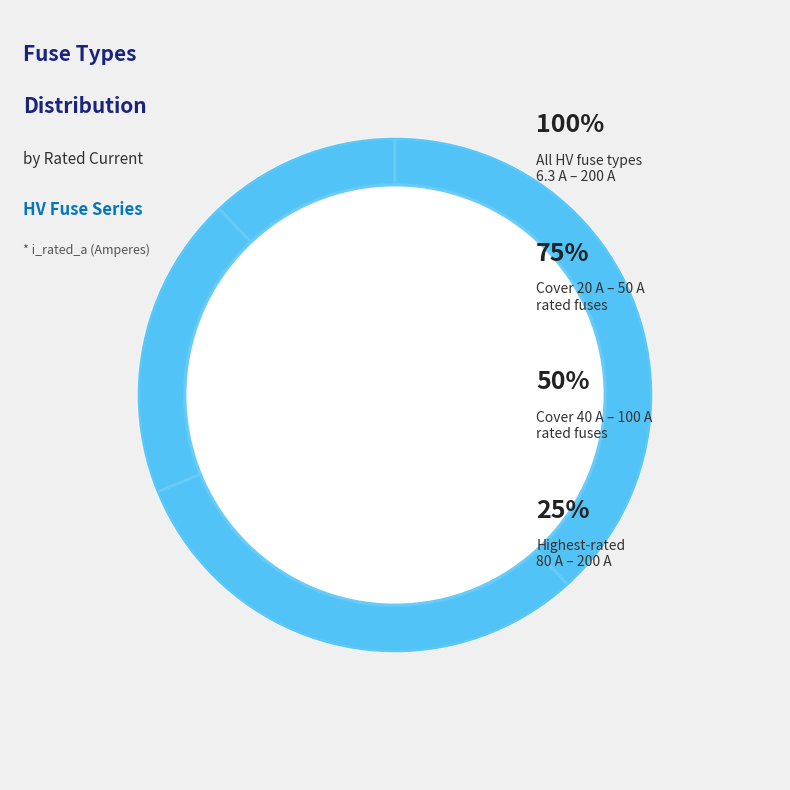

Is there a majority slice in this chart?

No